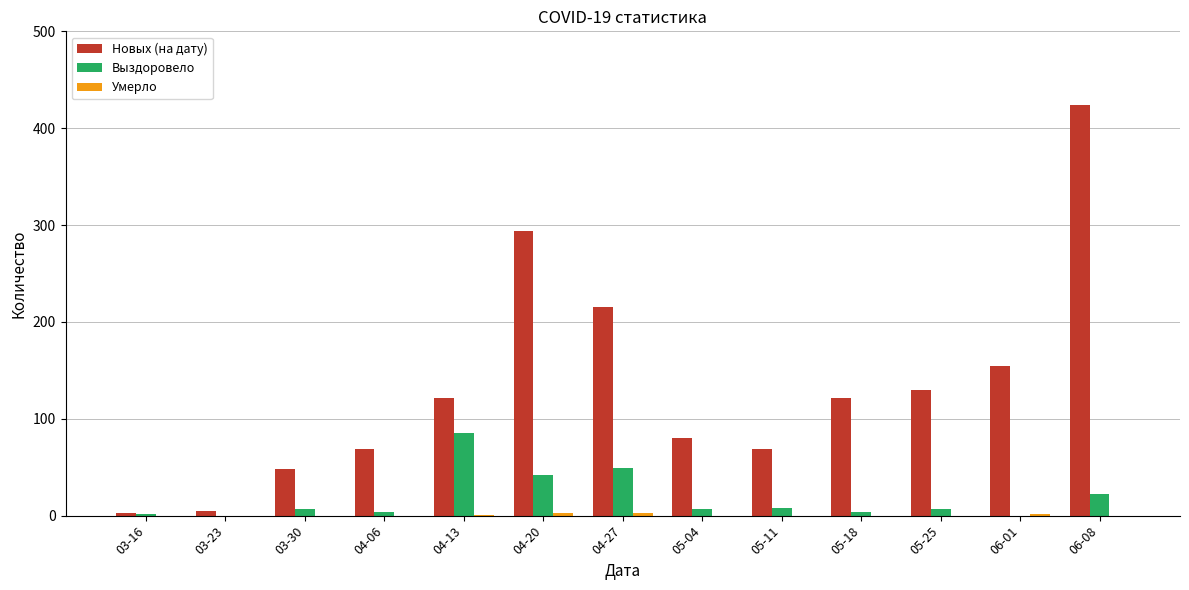

What is the maximum value for Новых (на дату)?

424